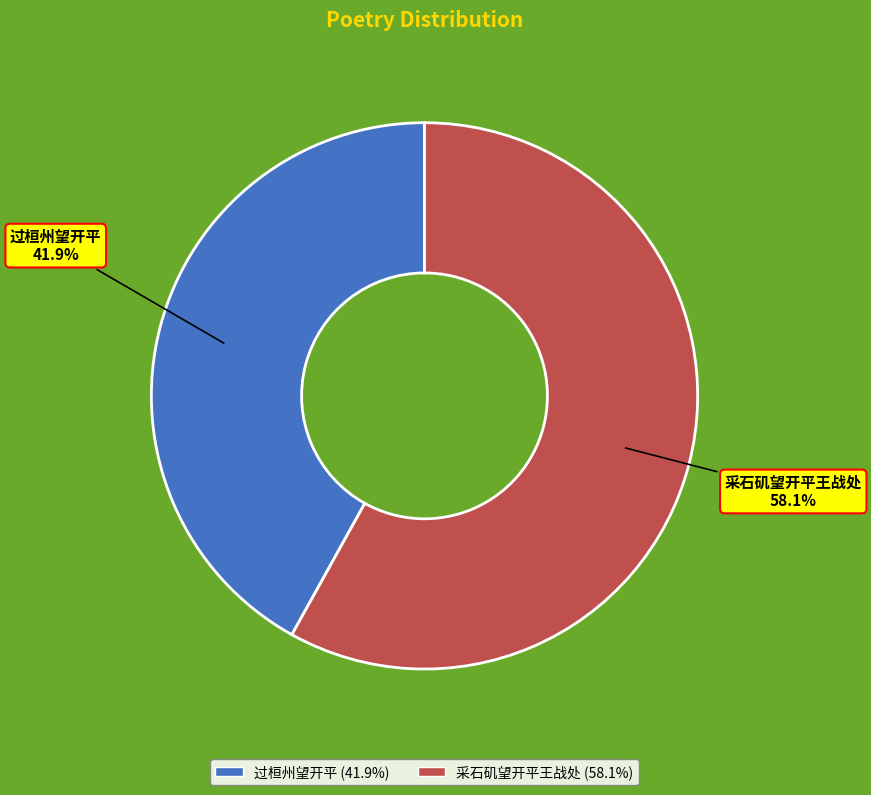

Which category has the biggest portion of the pie?

采石矶望开平王战处